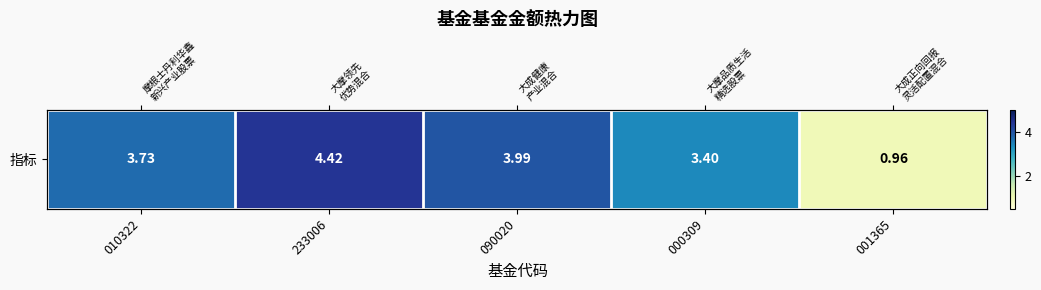

How many values are below 3?

1